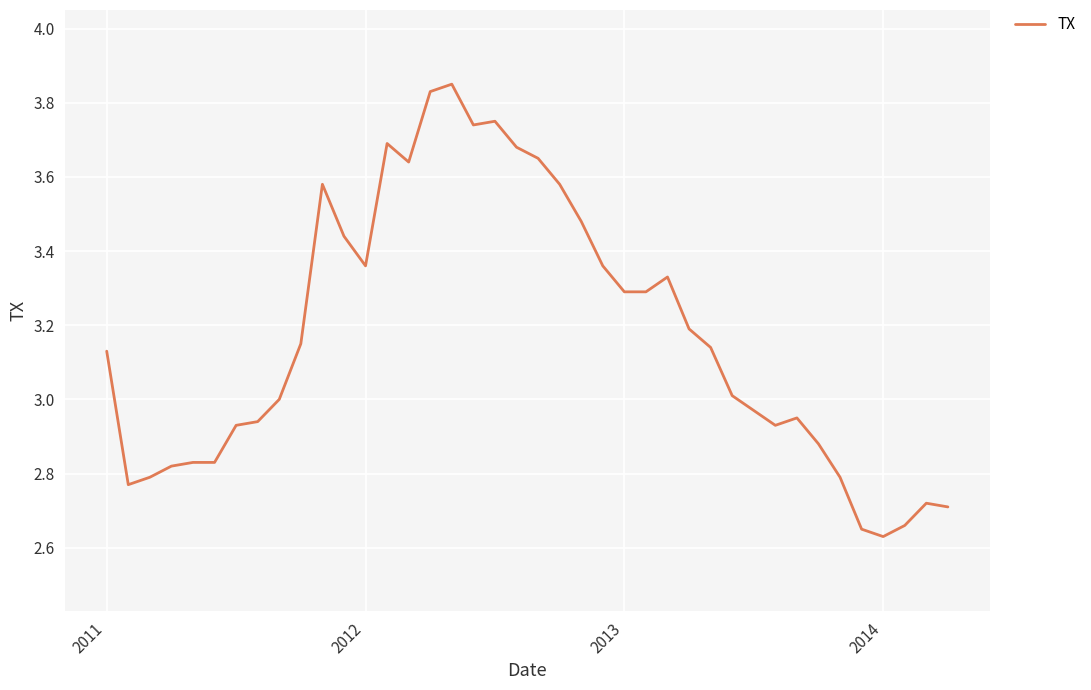

Does the chart have visible grid lines?

Yes